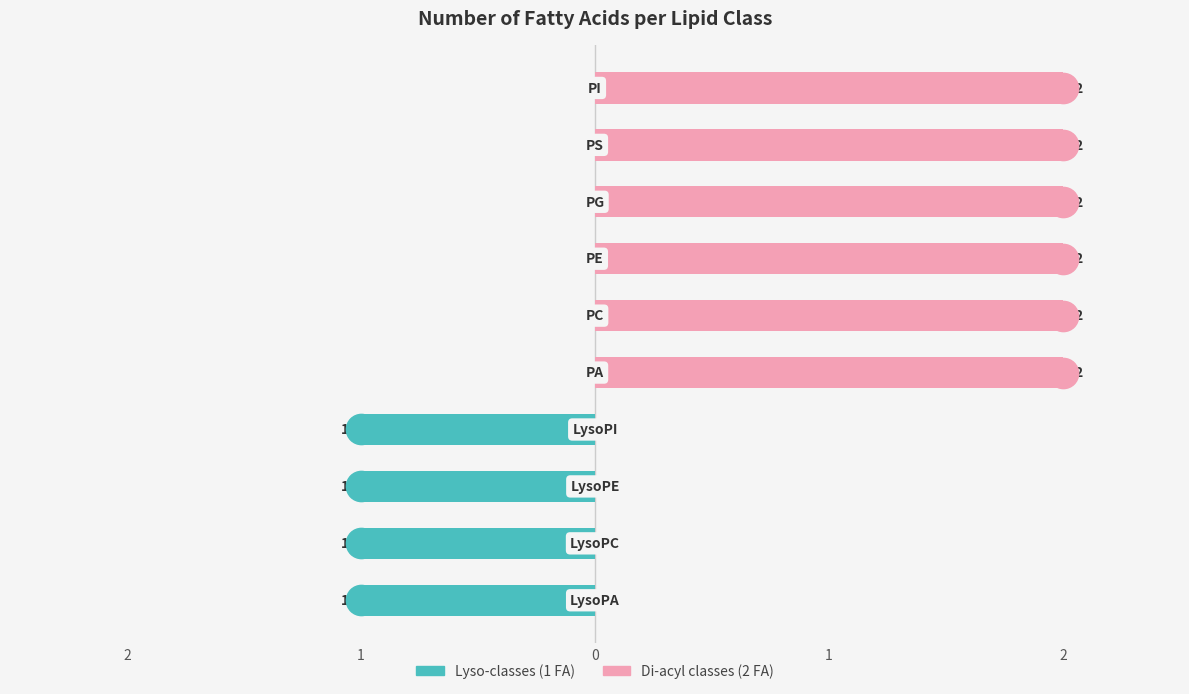

Which series has the largest range (max minus min)?

numFattyAcids (Di-acyl/2 FA)